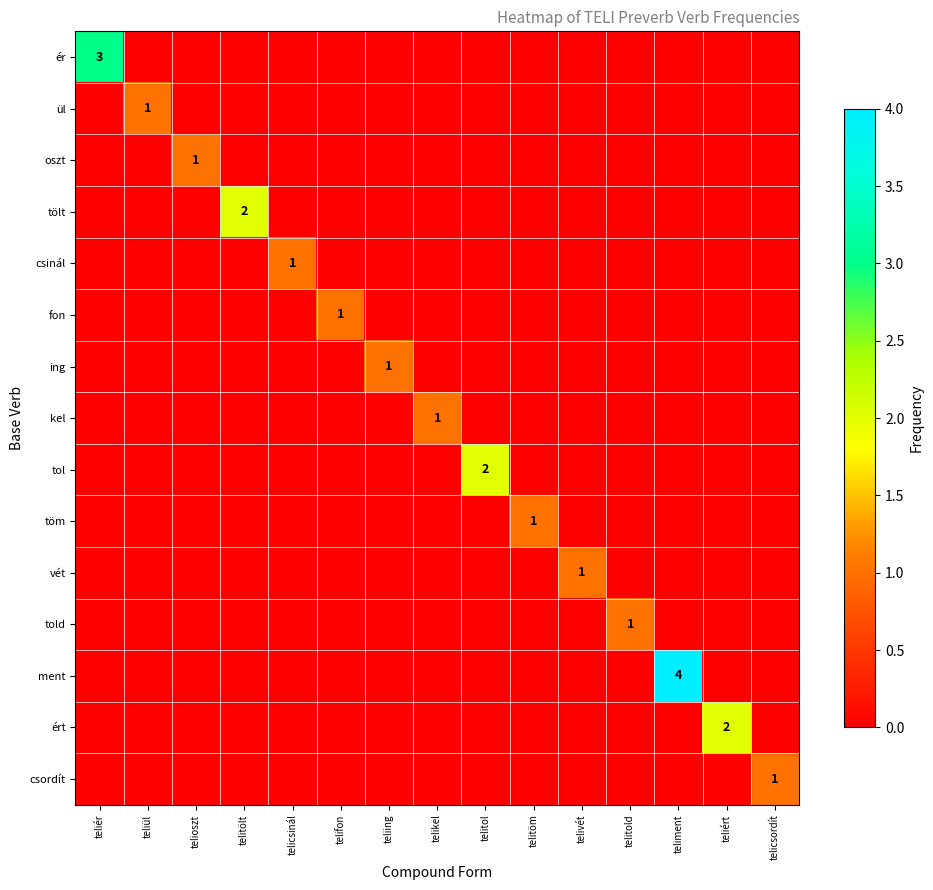

Is it true that ér equals 3 at teliér?

True